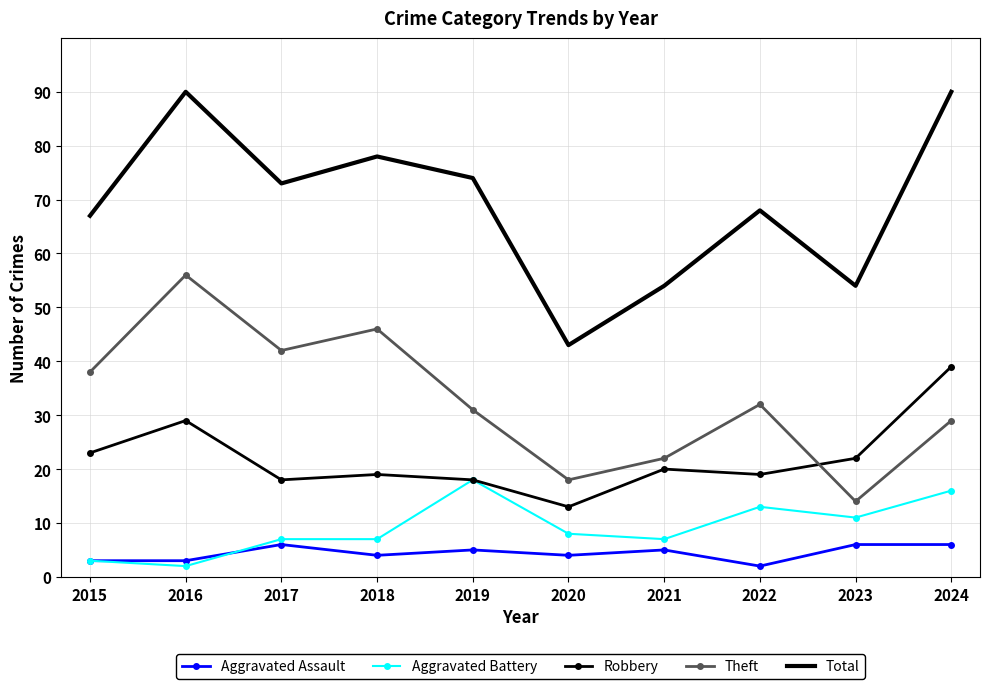

What are all the series names shown in the legend?

Aggravated Assault, Aggravated Battery, Robbery, Theft, Total